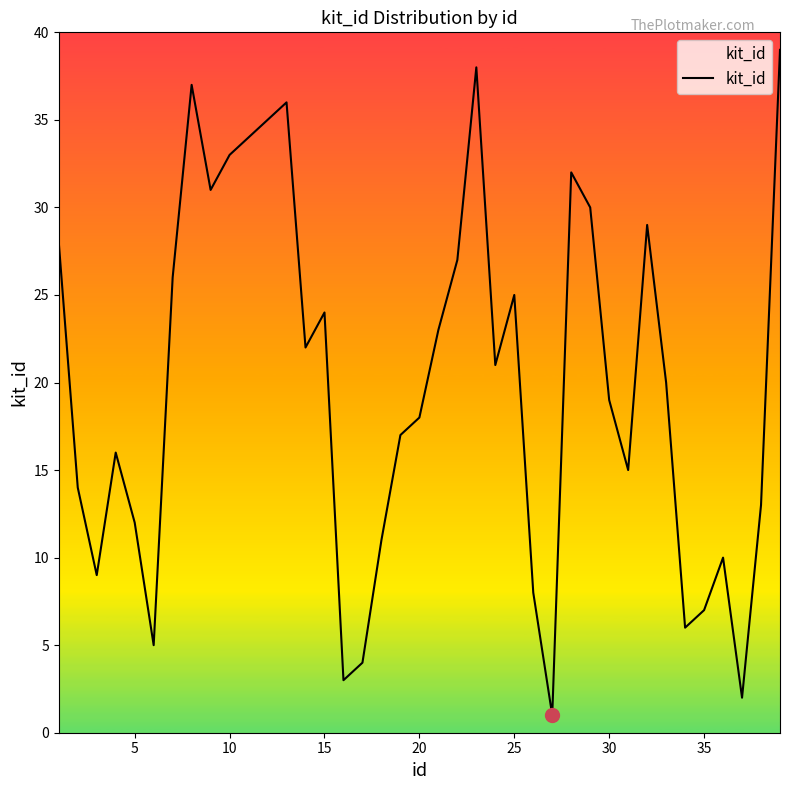

What is the difference between the maximum and minimum values?

38